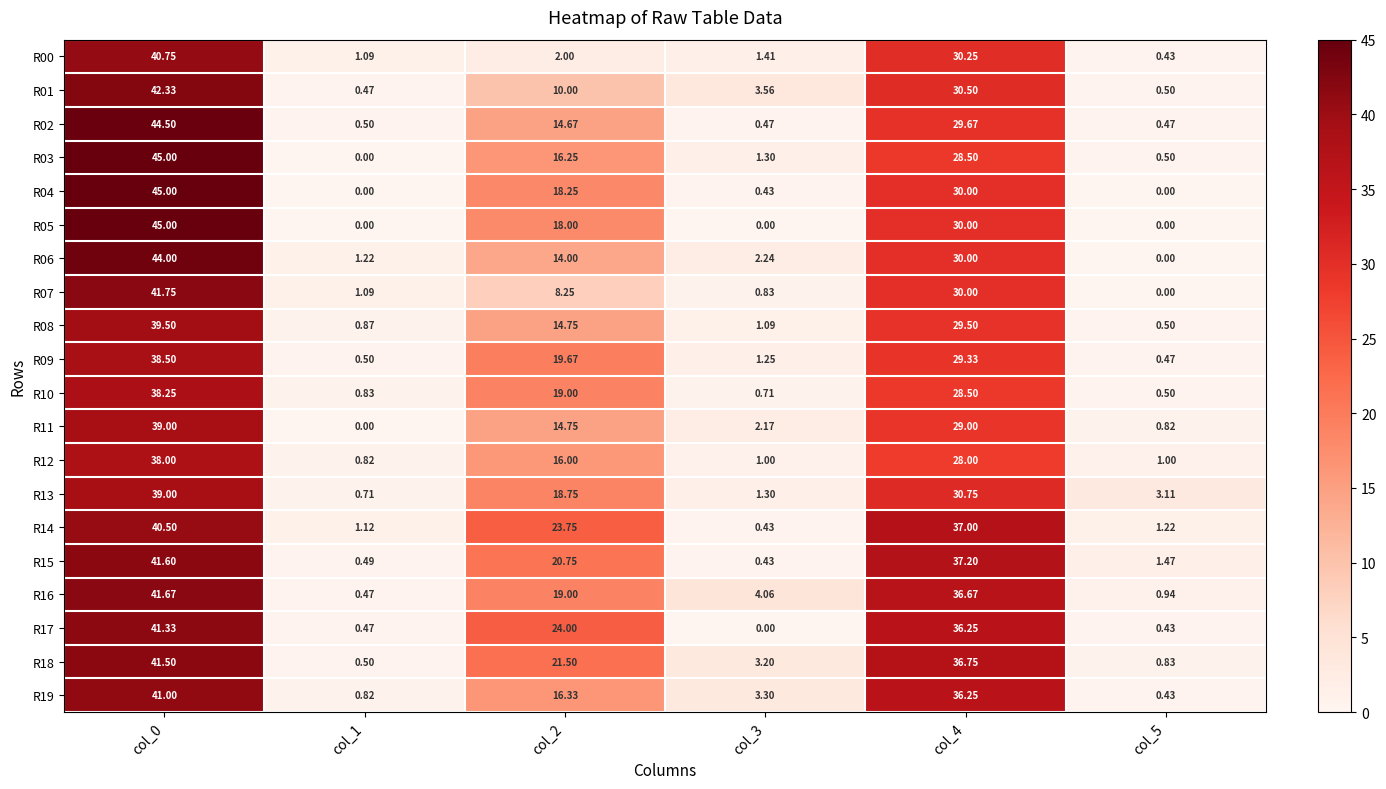

Is the value of R08 at col_2 greater than the value of R07 at col_5?

Yes